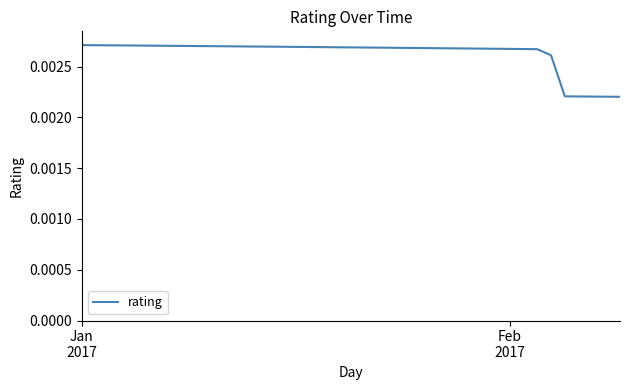

Is this an area chart (filled region under the line)?

No